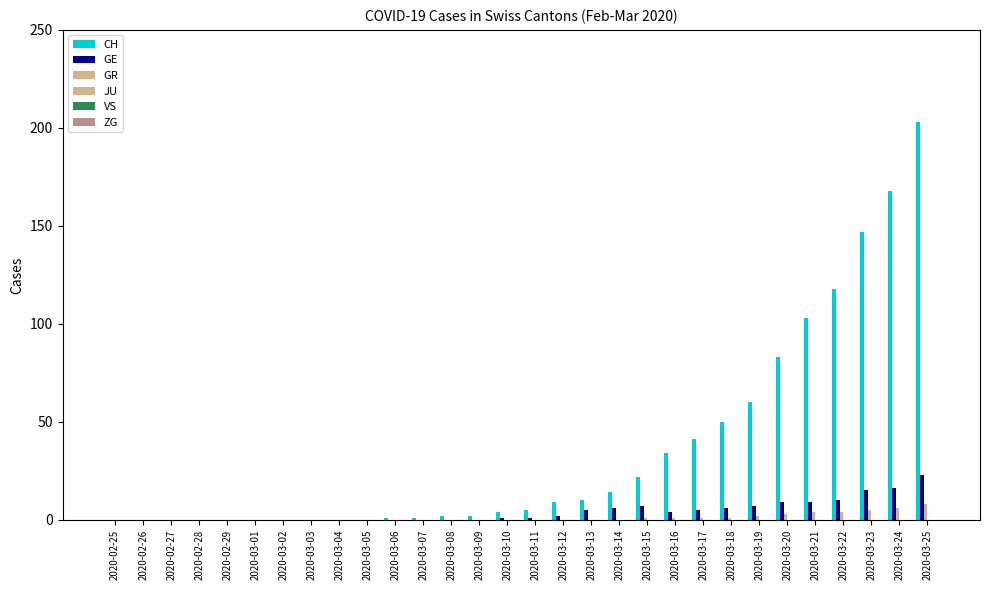

How many data points does each series have?

30